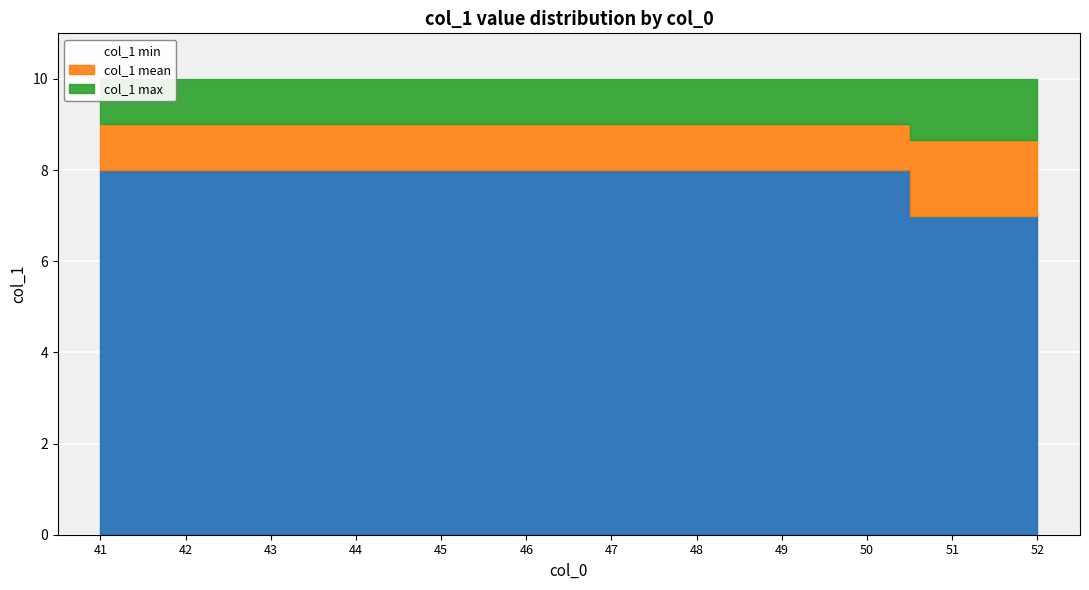

Rank the series by their maximum value, from highest to lowest.

col_1 max, col_1 mean, col_1 min